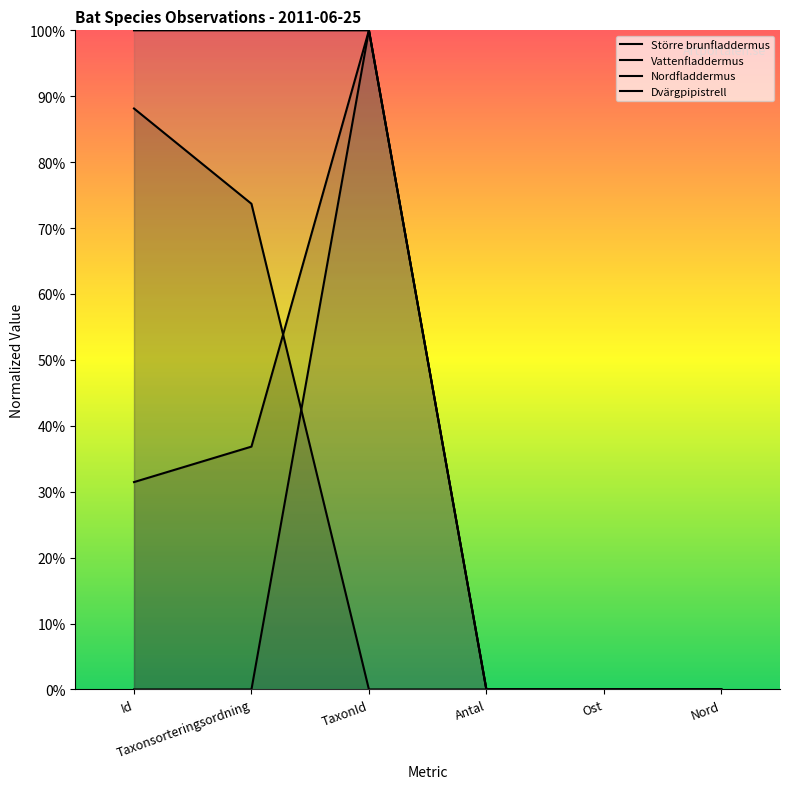

What value does the Dvärgpipistrell series have at Taxonsorteringsordning?

1.0